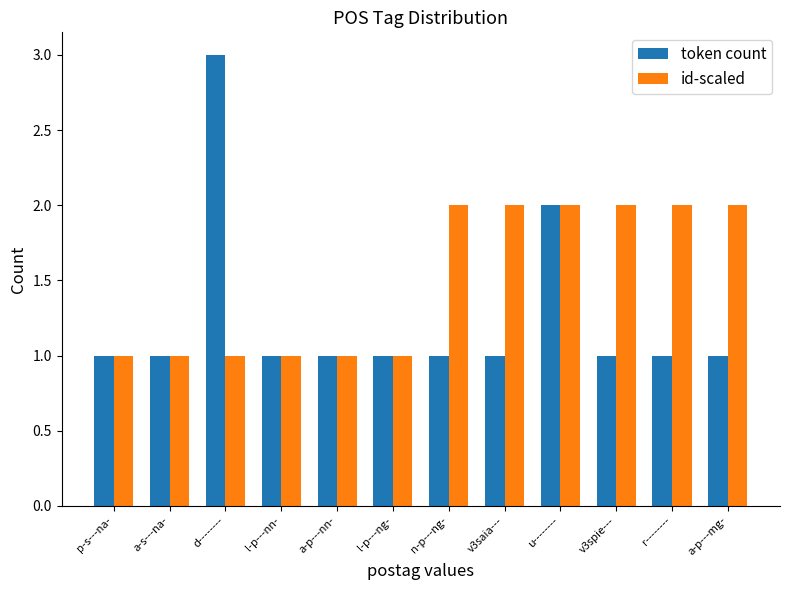

Which category has the highest value across all series?

d--------